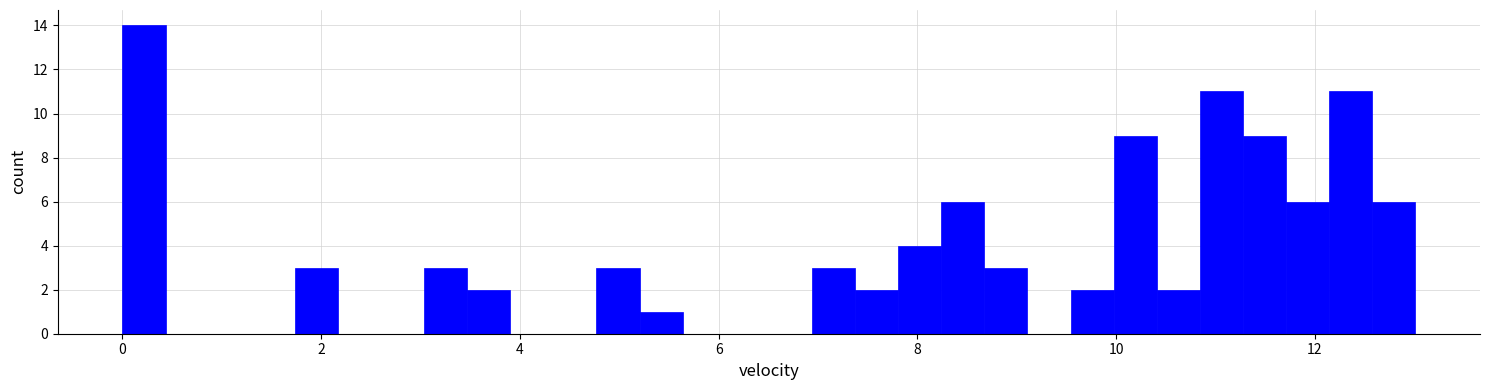

Around what value on the x-axis is the tallest bar? Give the approximate position of its centre, as read against the axis.

0.2